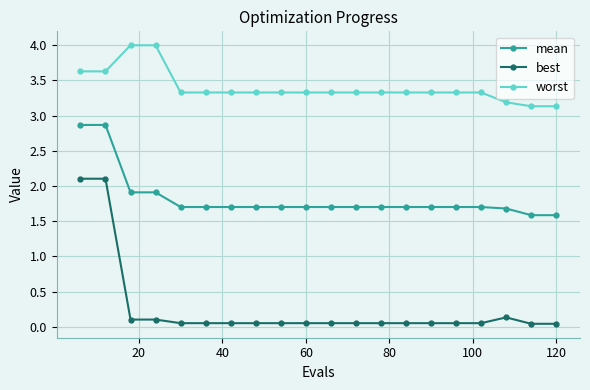

At how many categories does at least one series exceed 0?

20